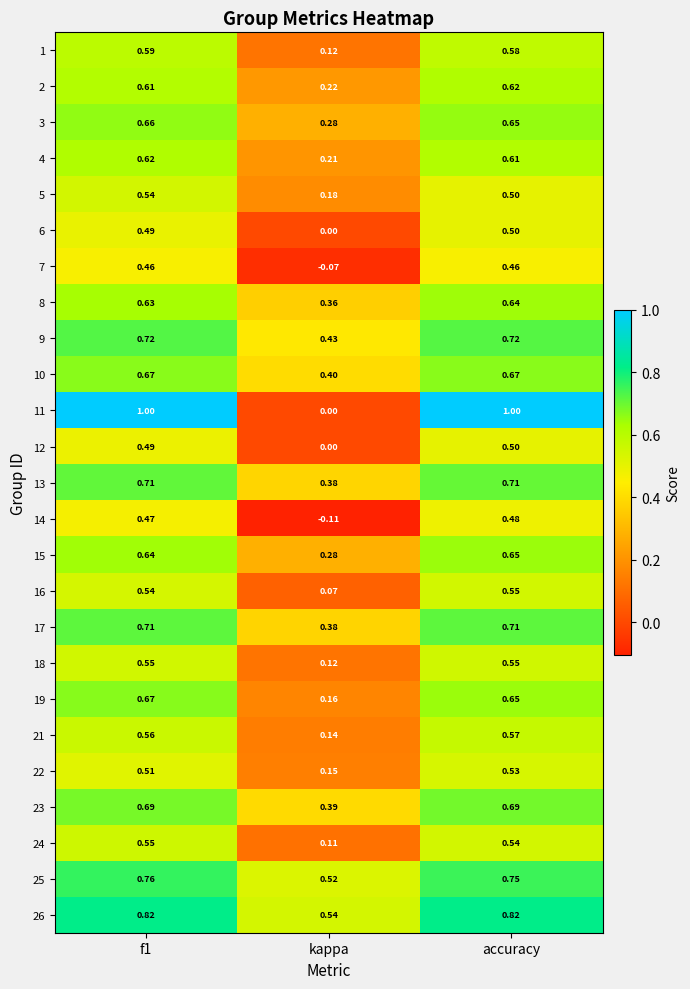

Where is 11 nearest to the value 0?

kappa